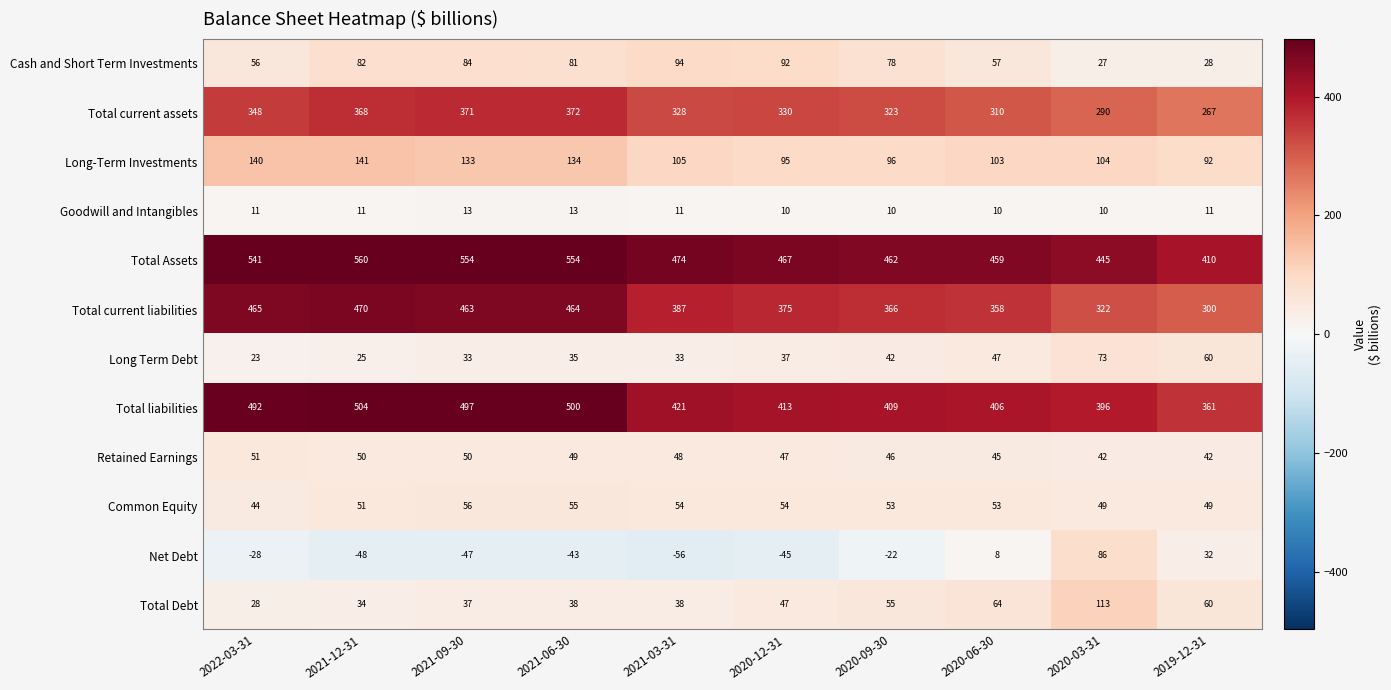

What is the lowest value of the Total current liabilities series?

300